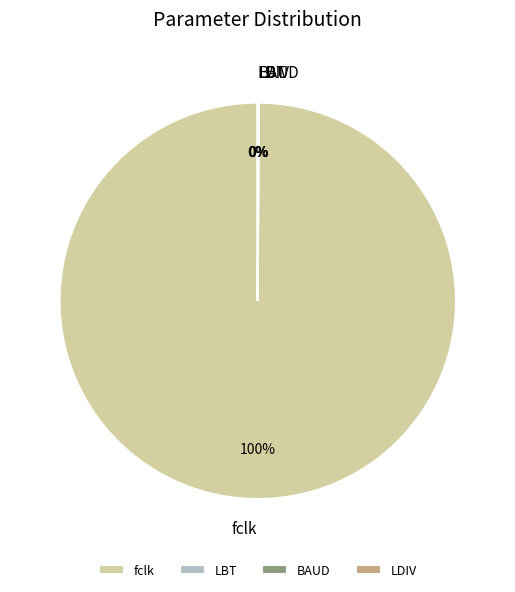

What is the majority slice?

fclk